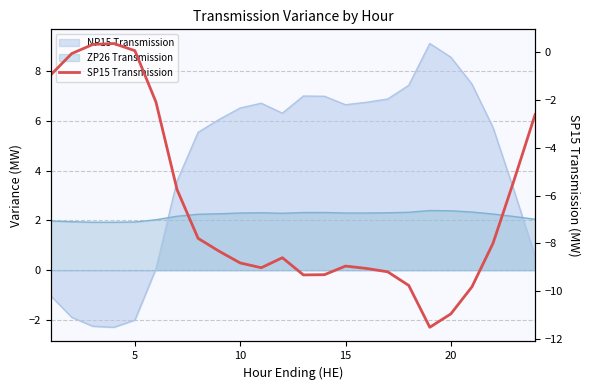

The chart shows a value of -2.7 at 25. True or false?

False